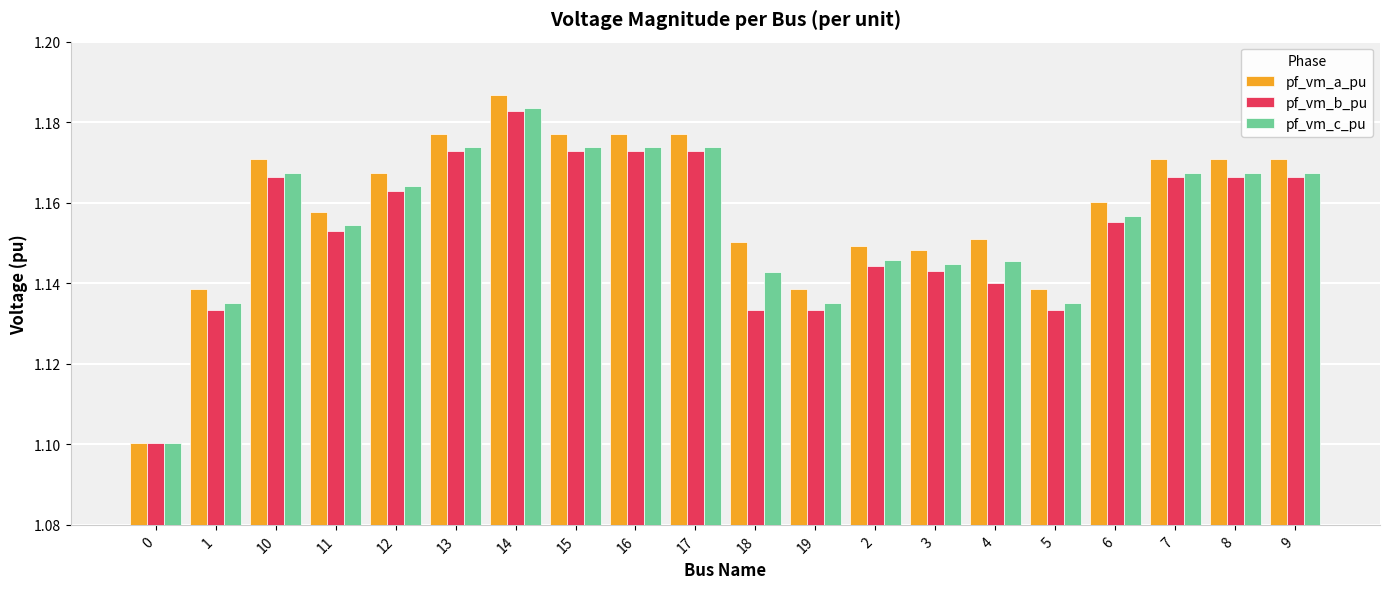

Count the pf_vm_c_pu values in the range 1 to 2.

20